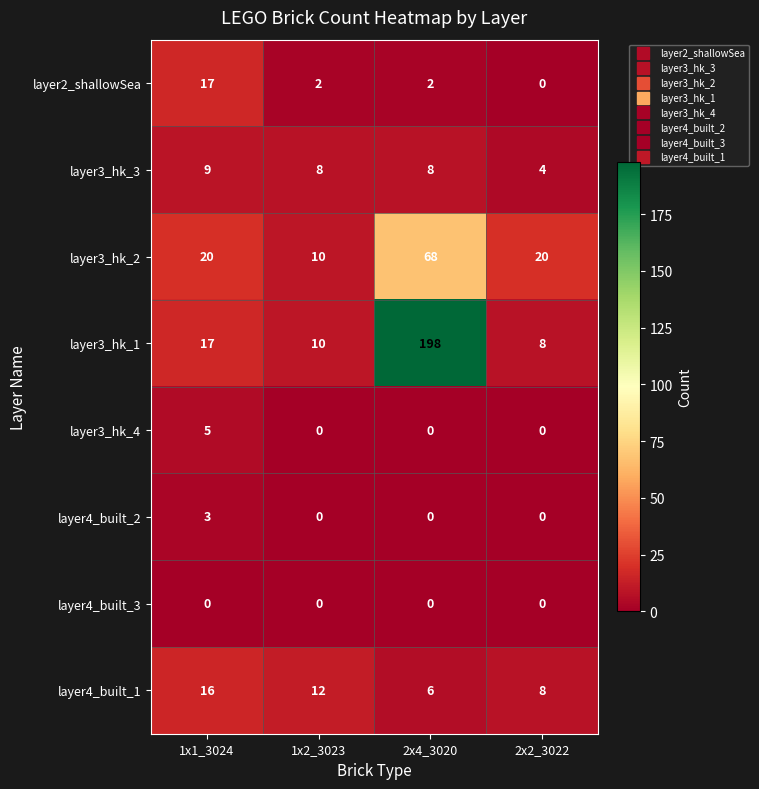

Count the layer3_hk_3 values in the range 8 to 9.

3